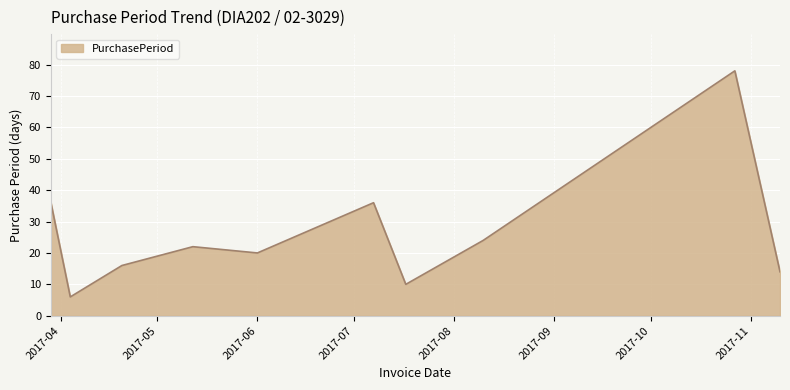

What is the smallest value displayed?

6